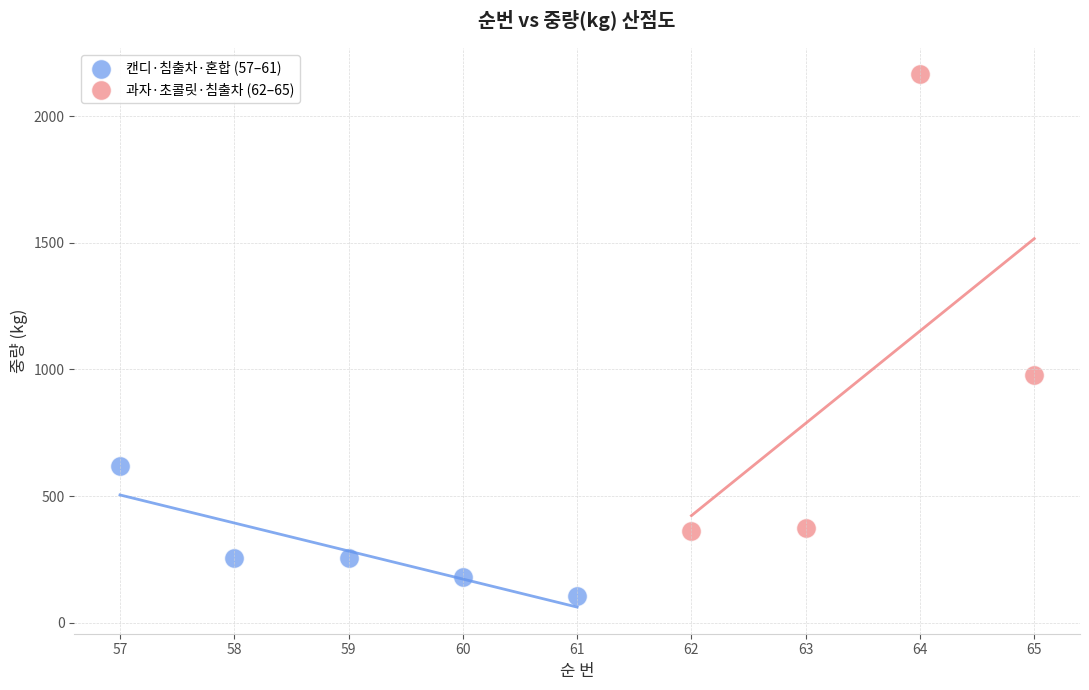

Which series reaches the minimum Y coordinate?

캔디·침출차·혼합 (57–61)